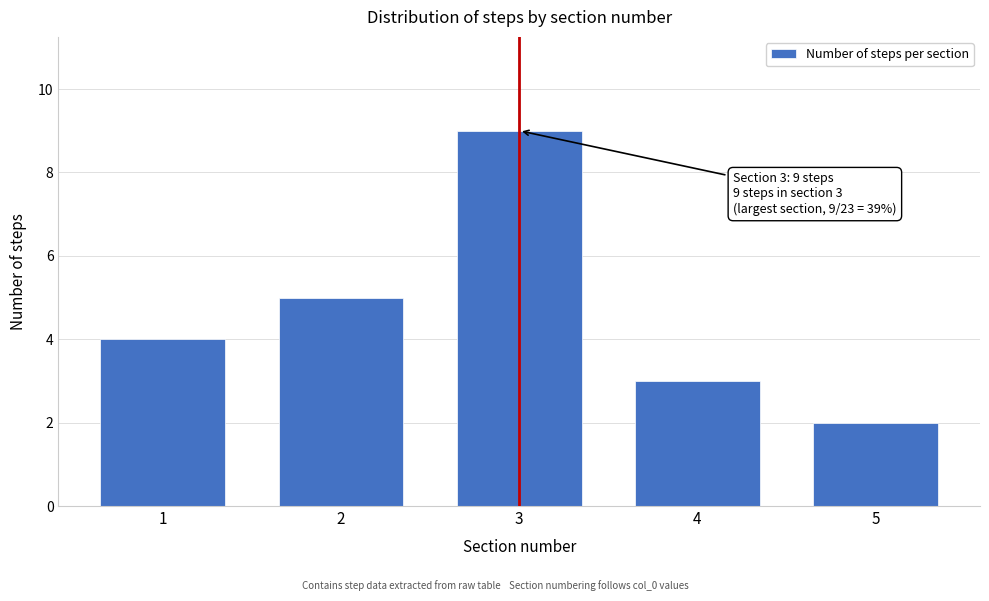

Reading left to right, extract all data points from this chart.

1=4	2=5	3=9	4=3	5=2